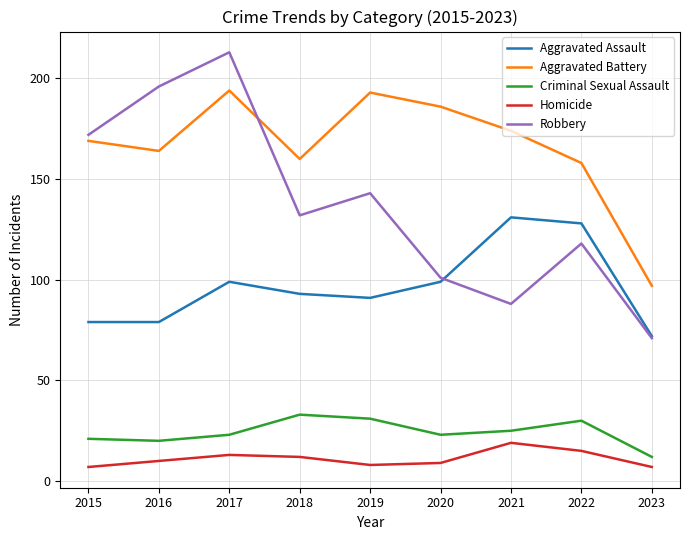

Reading left to right, transcribe all the data shown in this chart.

Aggravated Assault: 2015=79	2016=79	2017=99	2018=93	2019=91	2020=99	2021=131	2022=128	2023=72
Aggravated Battery: 2015=169	2016=164	2017=194	2018=160	2019=193	2020=186	2021=174	2022=158	2023=97
Criminal Sexual Assault: 2015=21	2016=20	2017=23	2018=33	2019=31	2020=23	2021=25	2022=30	2023=12
Homicide: 2015=7	2016=10	2017=13	2018=12	2019=8	2020=9	2021=19	2022=15	2023=7
Robbery: 2015=172	2016=196	2017=213	2018=132	2019=143	2020=101	2021=88	2022=118	2023=71